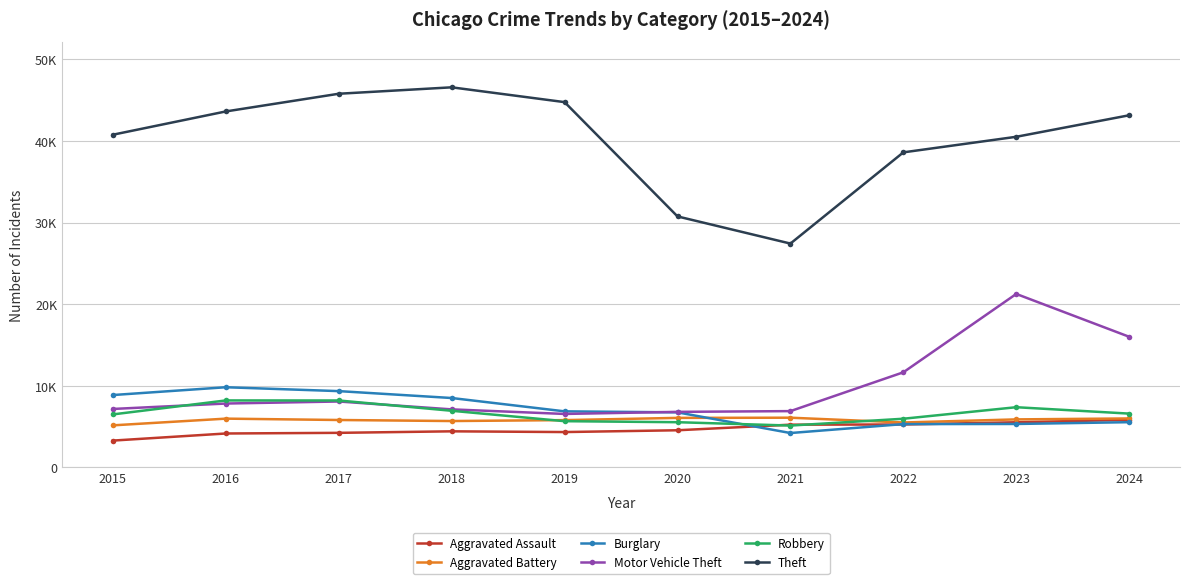

Between 2020 and 2023, which is larger?

2023